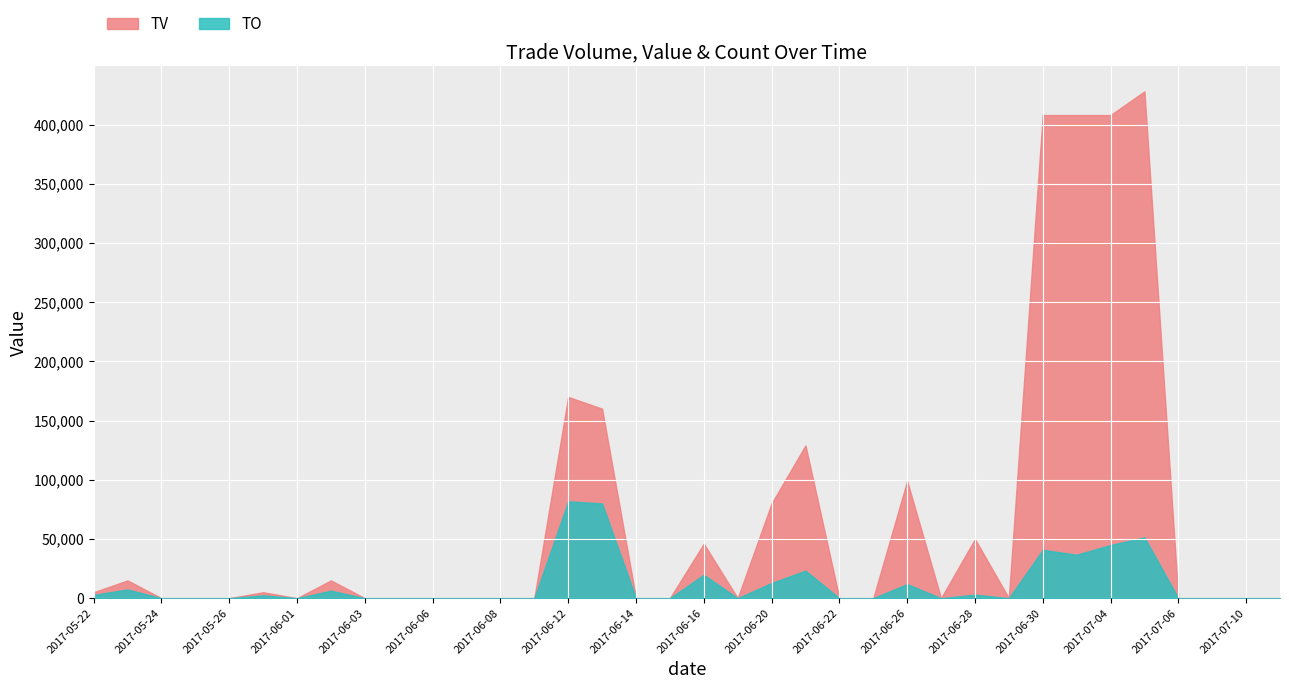

The value of TV at 2017-05-24 is 181160. True or false?

False